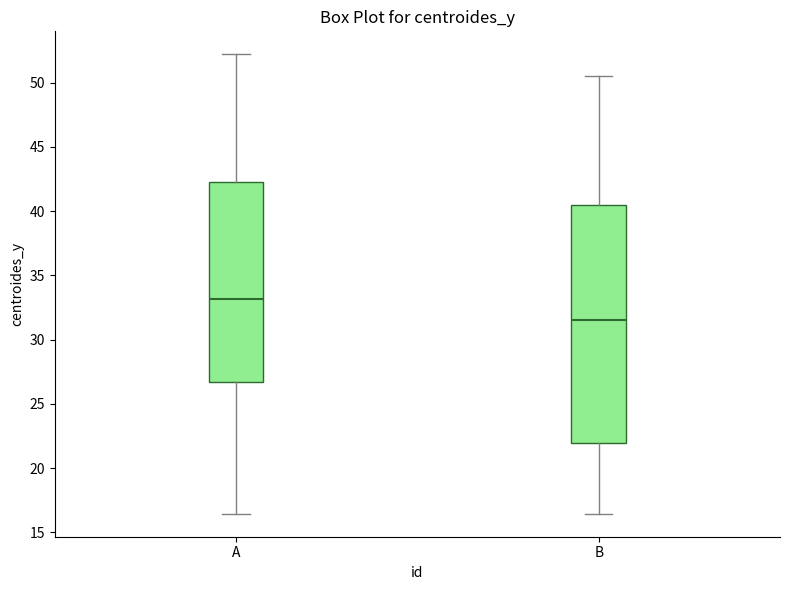

Where does the median line of the box for A sit on the y-axis? The values are not printed on the chart, so give them approximately, as read against the axis.

33.0